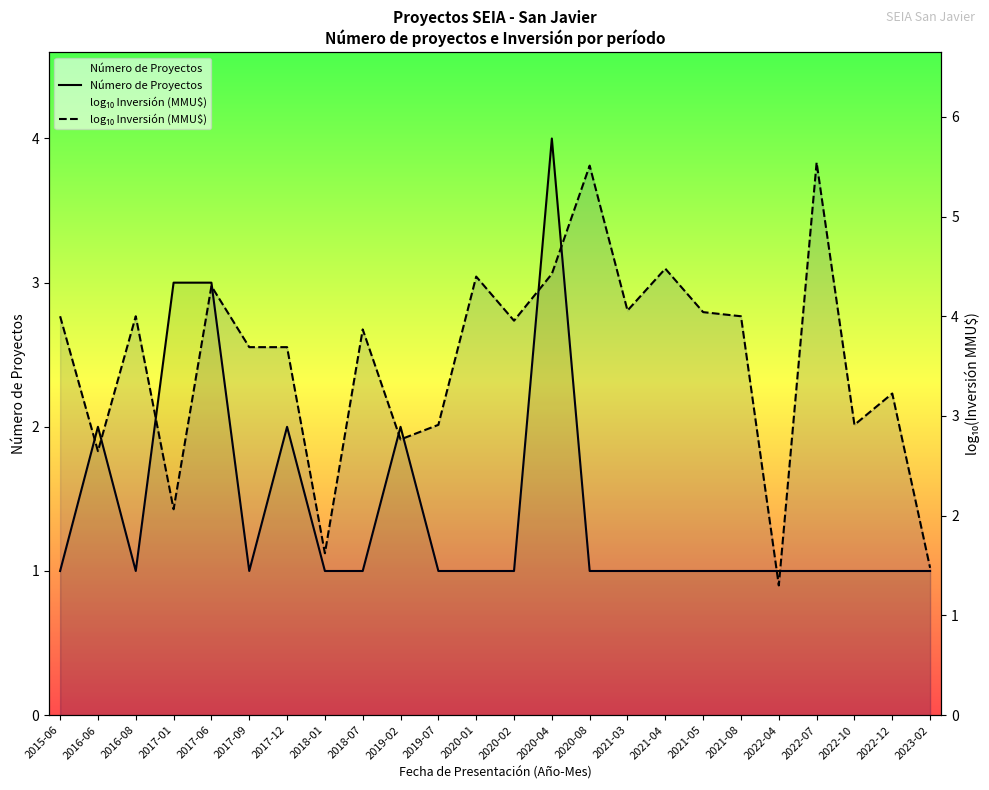

What is the sum of the Número de Proyectos values at 2017-09 and 2020-04?

5.0